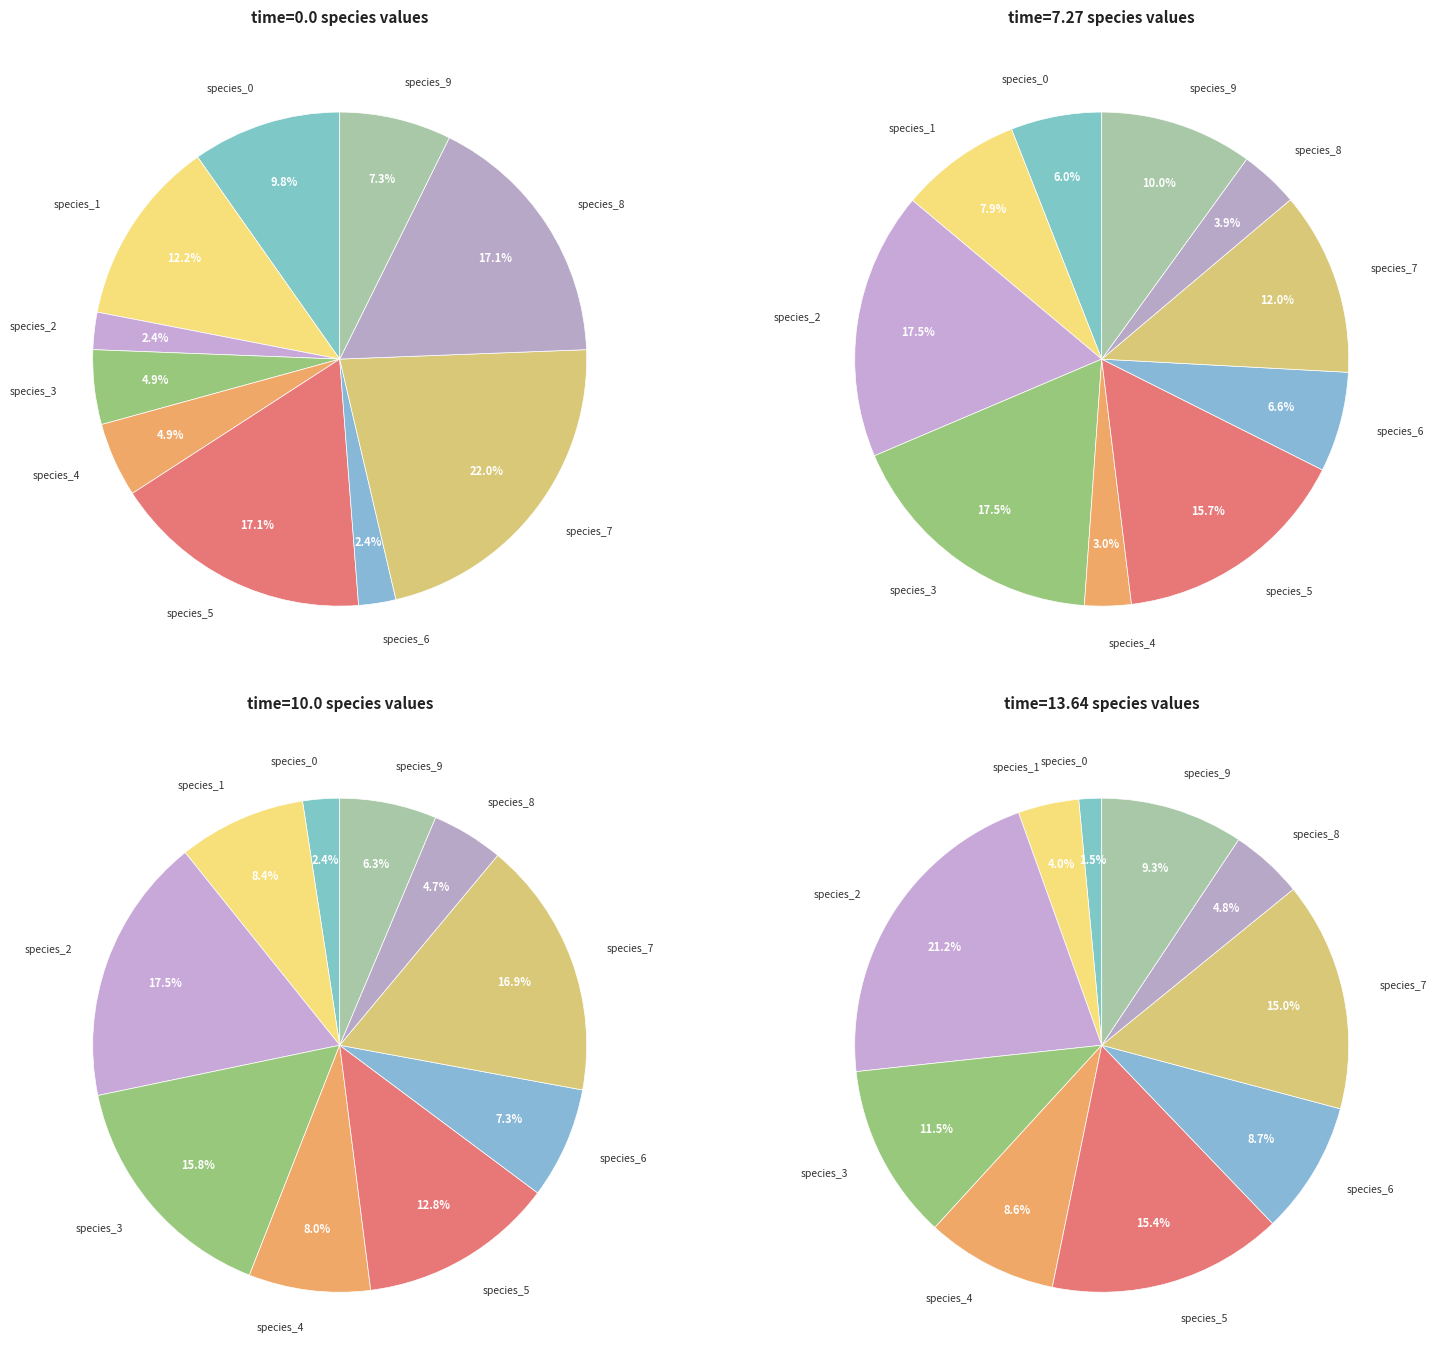

Does species_4 represent more than half of the total?

No